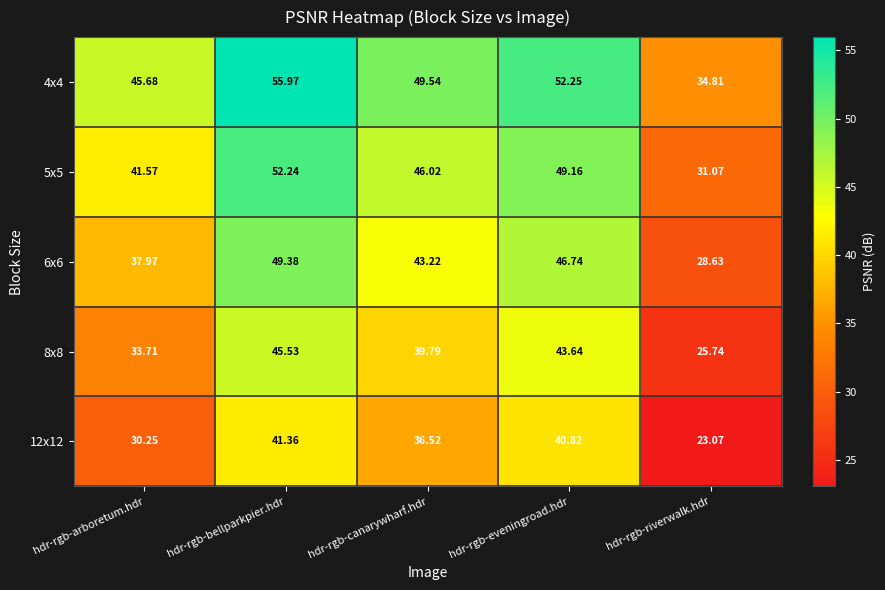

List the labels in order of 8x8 value, smallest first.

hdr-rgb-riverwalk.hdr, hdr-rgb-arboretum.hdr, hdr-rgb-canarywharf.hdr, hdr-rgb-eveningroad.hdr, hdr-rgb-bellparkpier.hdr